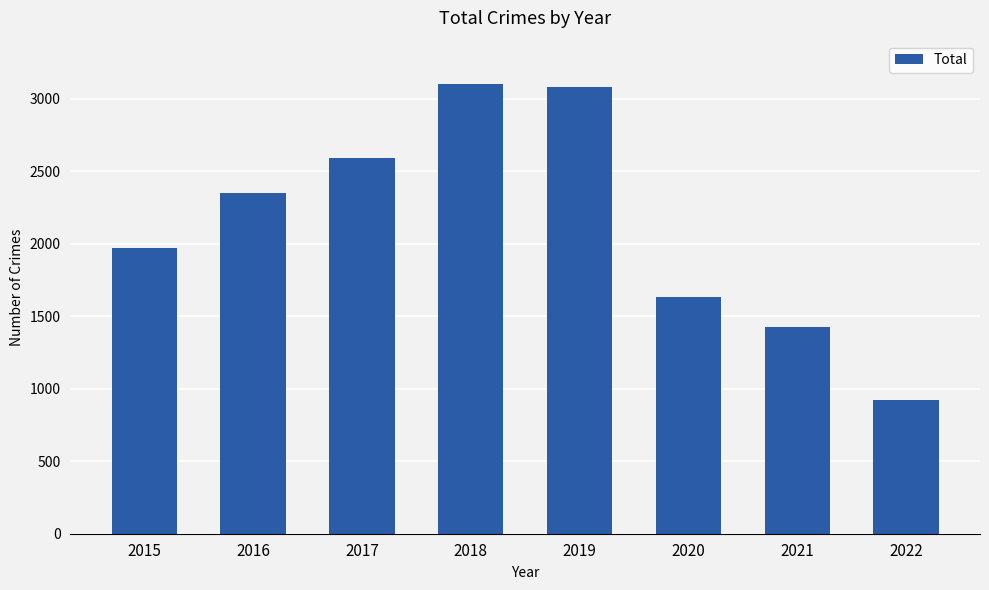

What is the value of the 4th bar from the left?

3103